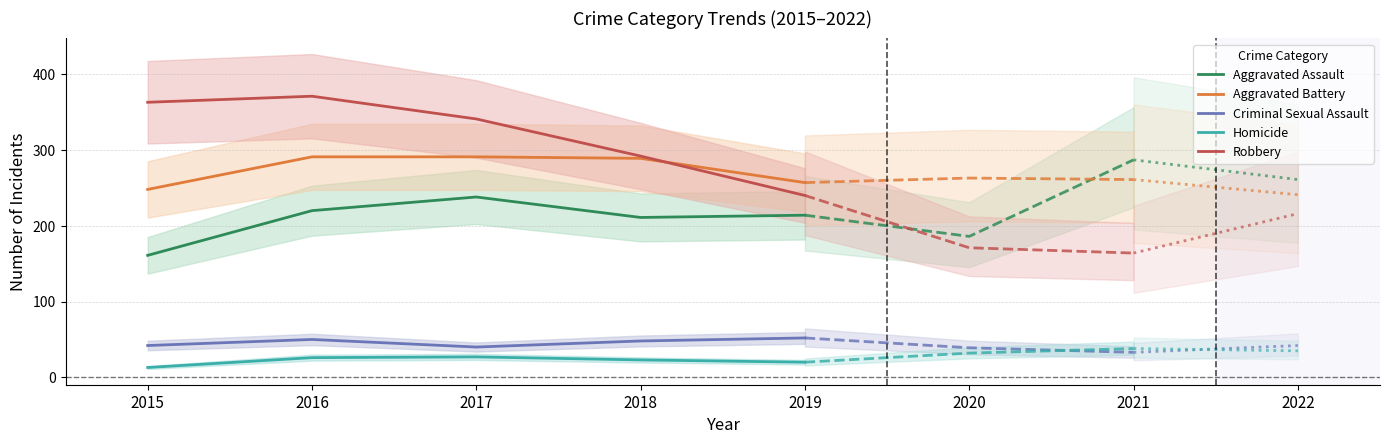

At which category does the chart reach its minimum across all series?

2015